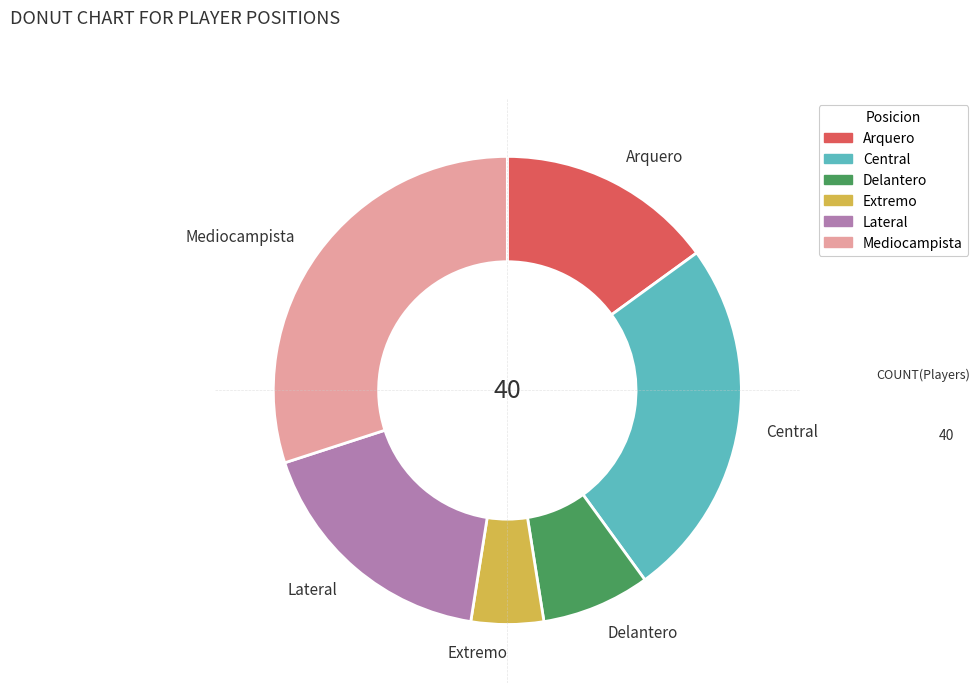

Rank the categories by value from lowest to highest.

Extremo, Delantero, Arquero, Lateral, Central, Mediocampista